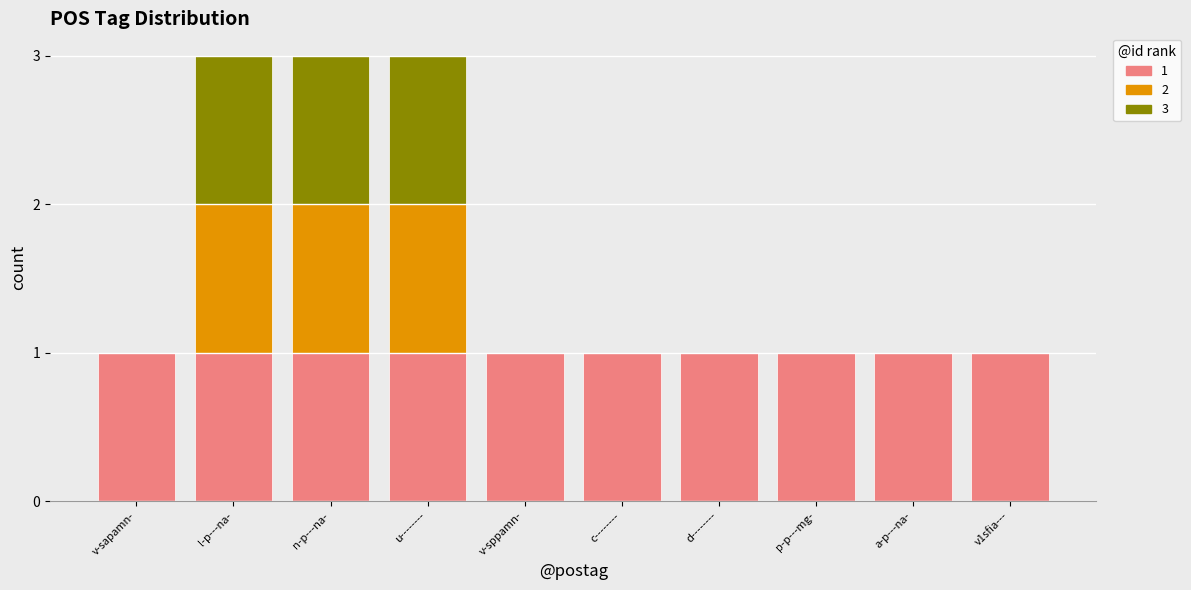

What position from the right is v1sfia---?

1